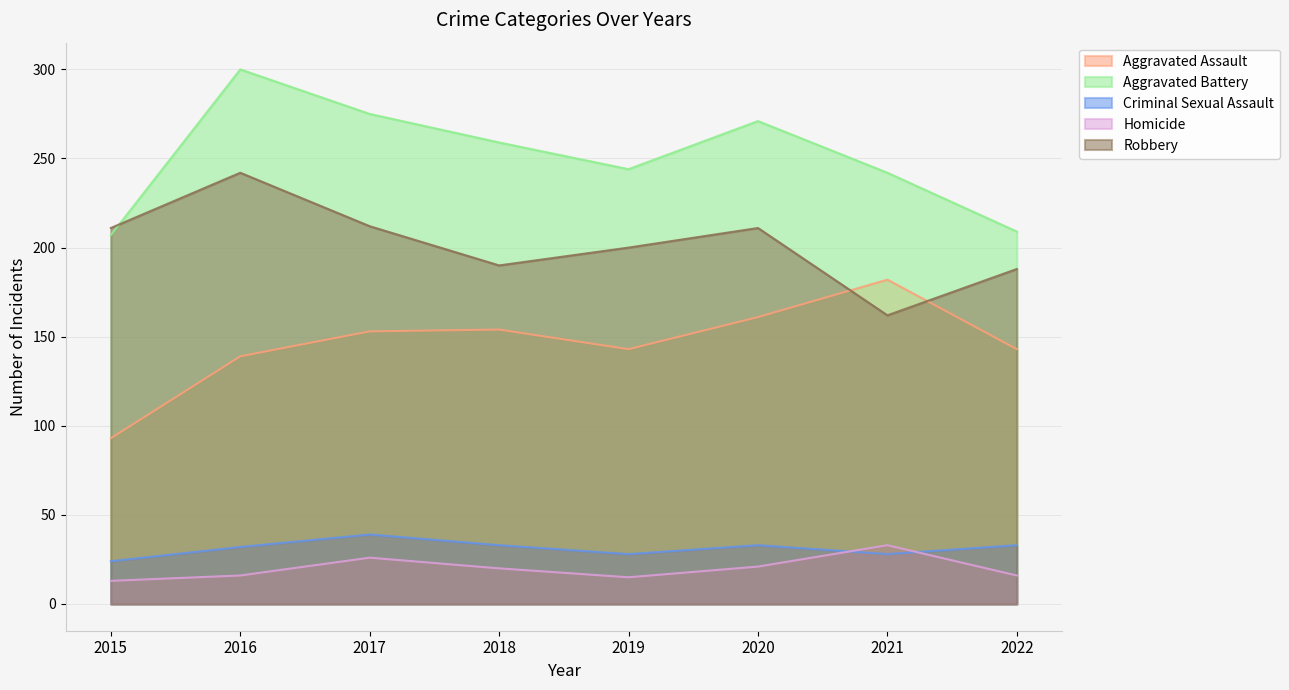

What is the average value of the Robbery series?

202